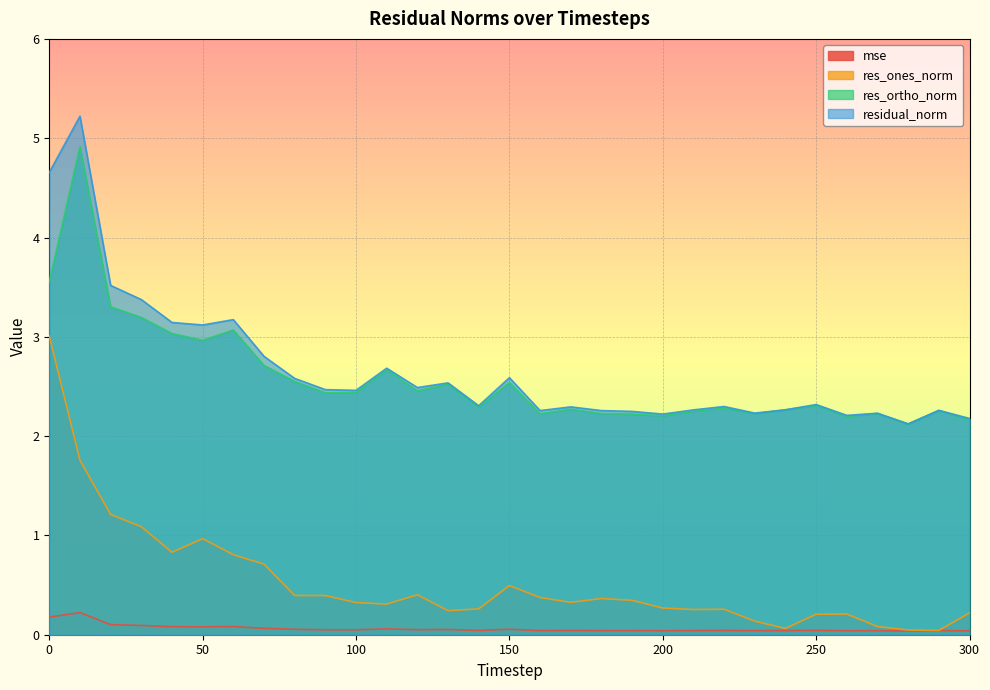

The value of residual_norm at 40 is 4.9. True or false?

False